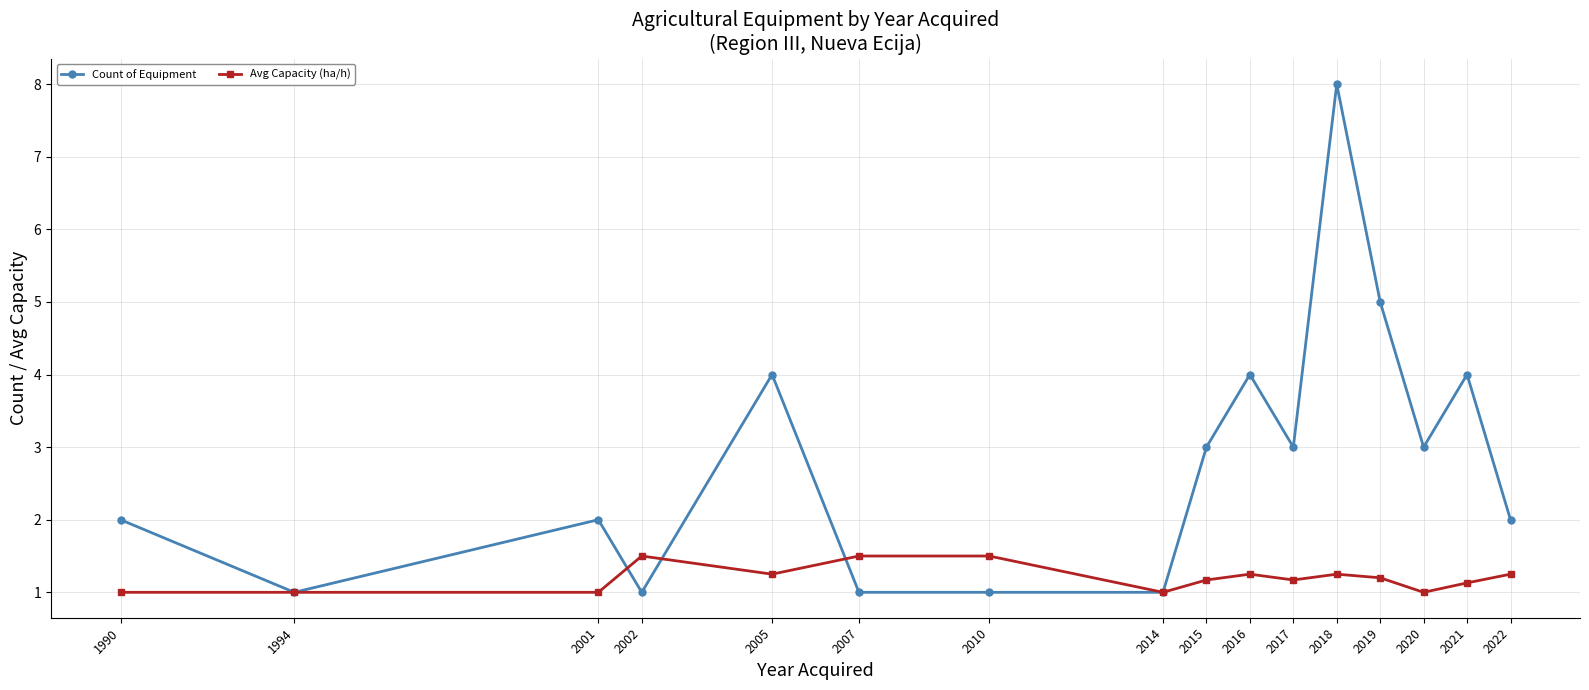

Count the number of categories in the chart.

16